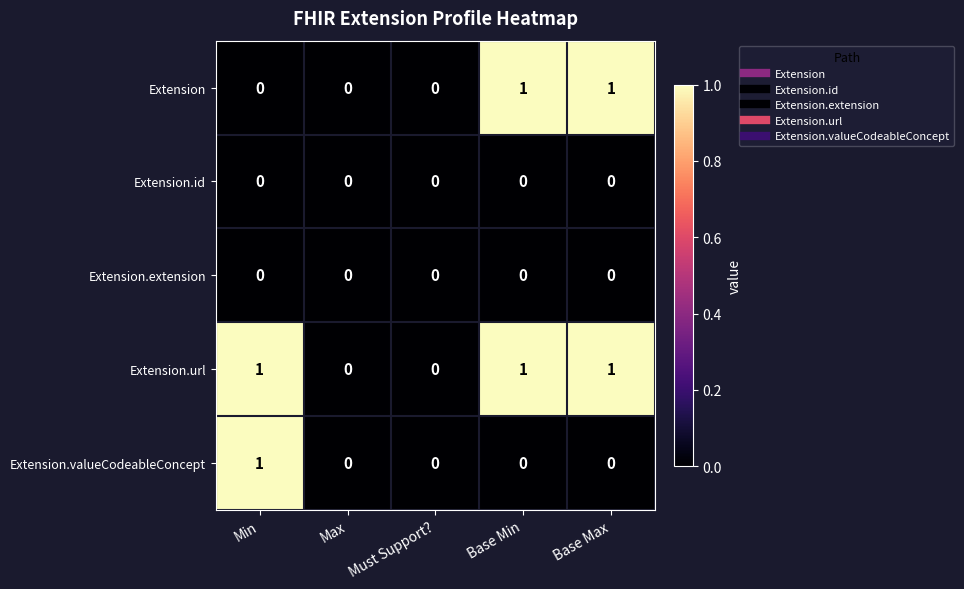

True or false: Extension.valueCodeableConcept has a value of -1 at Base Min.

False